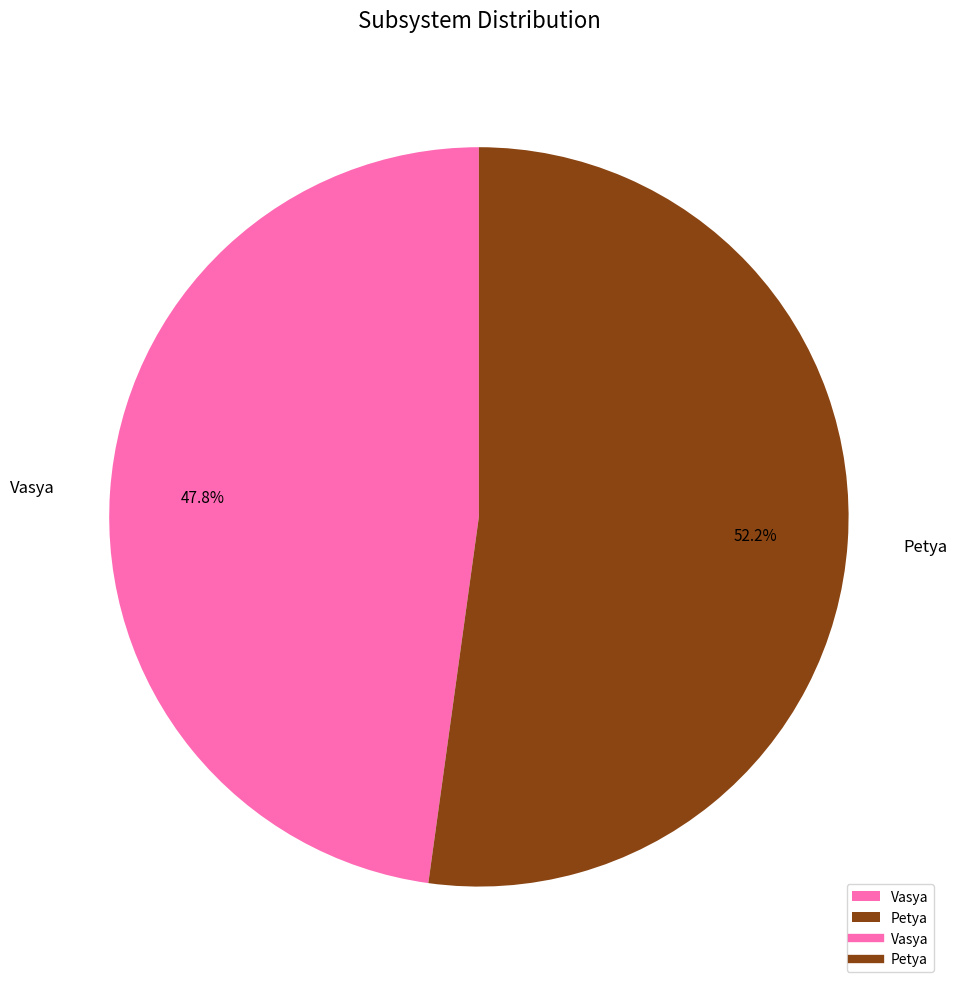

How many segments does this pie chart have?

2